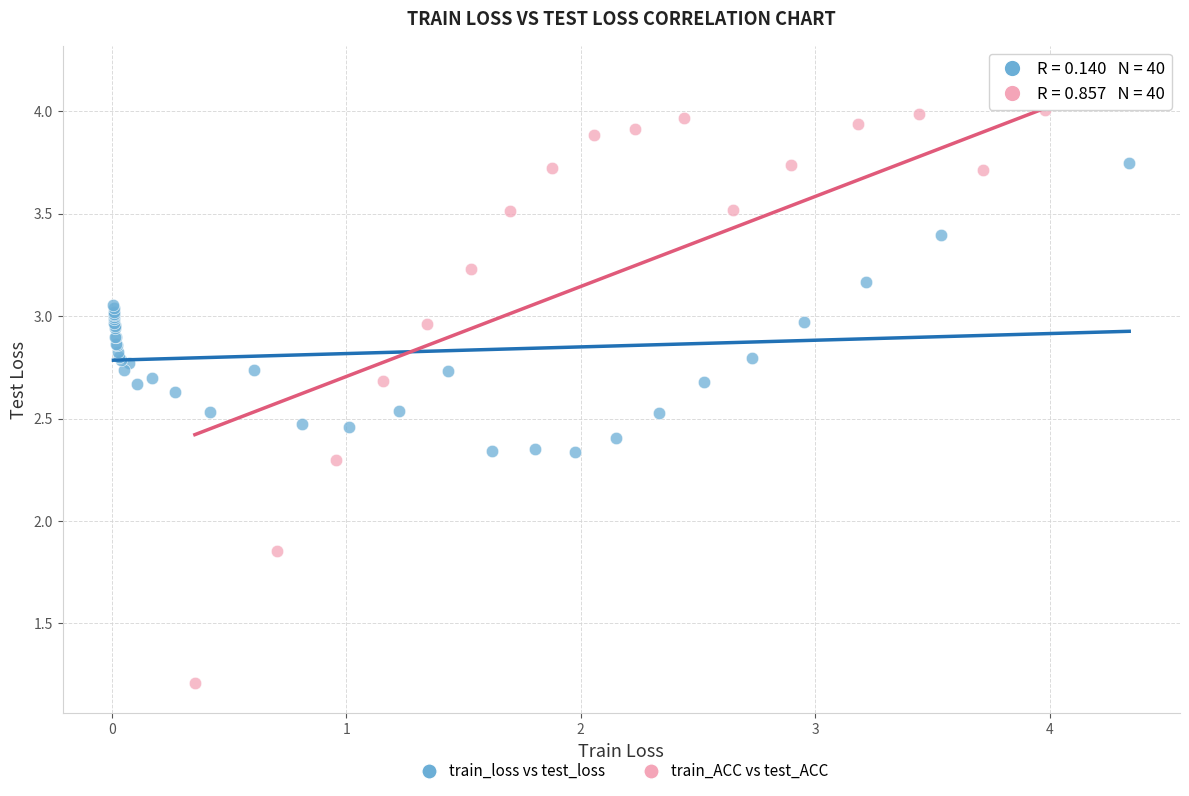

Which series has the largest Y range (max minus min)?

train_ACC vs test_ACC